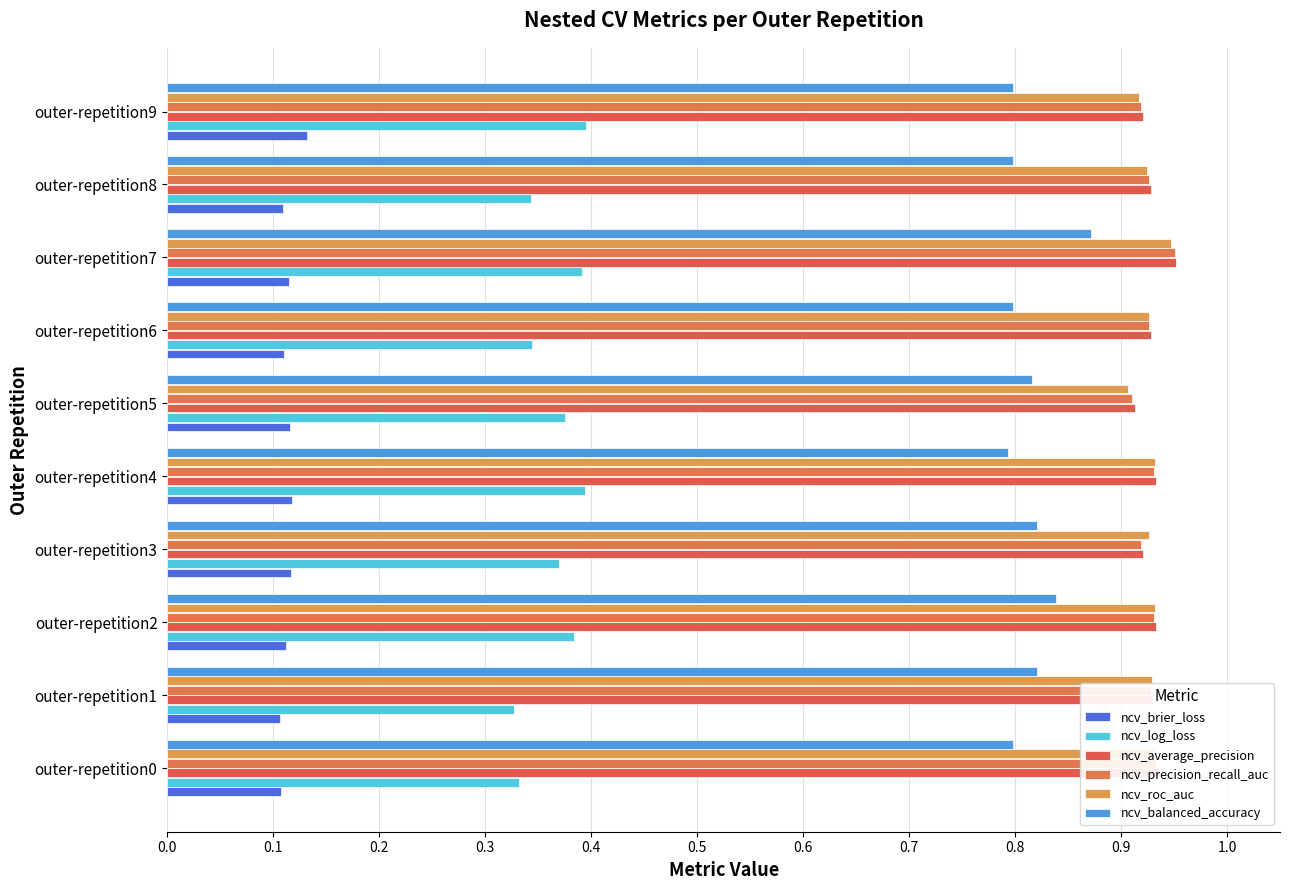

Reading left to right, list all the values displayed in this chart.

ncv_brier_loss: 0.1	0.1	0.1	0.1	0.1	0.1	0.1	0.1	0.1	0.1
ncv_log_loss: 0.3	0.3	0.4	0.4	0.4	0.4	0.3	0.4	0.3	0.4
ncv_average_precision: 0.9	0.9	0.9	0.9	0.9	0.9	0.9	1.0	0.9	0.9
ncv_precision_recall_auc: 0.9	0.9	0.9	0.9	0.9	0.9	0.9	1.0	0.9	0.9
ncv_roc_auc: 0.9	0.9	0.9	0.9	0.9	0.9	0.9	0.9	0.9	0.9
ncv_balanced_accuracy: 0.8	0.8	0.8	0.8	0.8	0.8	0.8	0.9	0.8	0.8